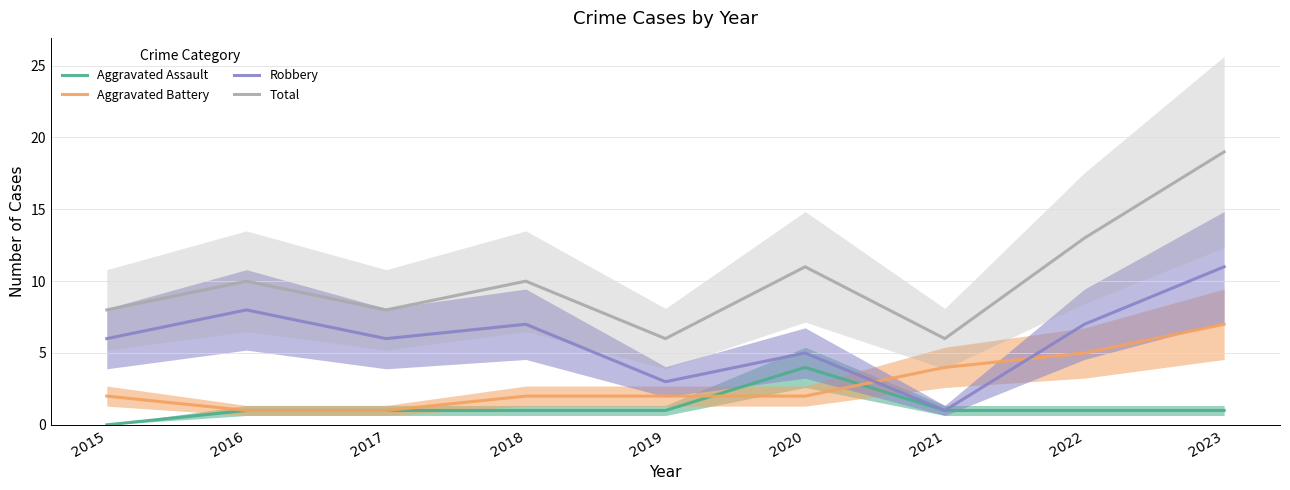

Reading left to right, what are all the values shown in this chart?

Aggravated Assault: 0	1	1	1	1	4	1	1	1
Aggravated Battery: 2	1	1	2	2	2	4	5	7
Robbery: 6	8	6	7	3	5	1	7	11
Total: 8	10	8	10	6	11	6	13	19